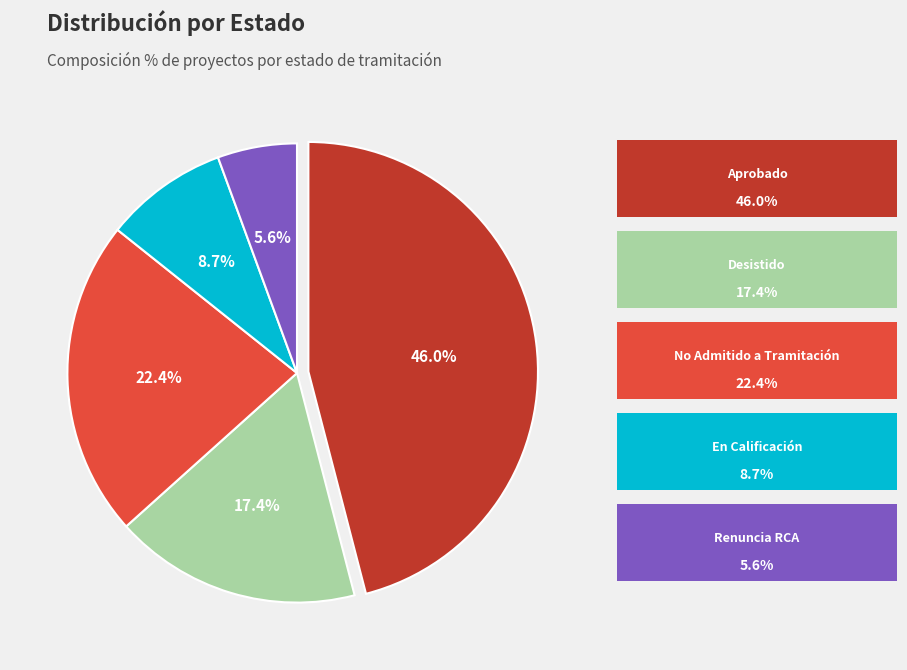

Is there a majority slice in this chart?

No